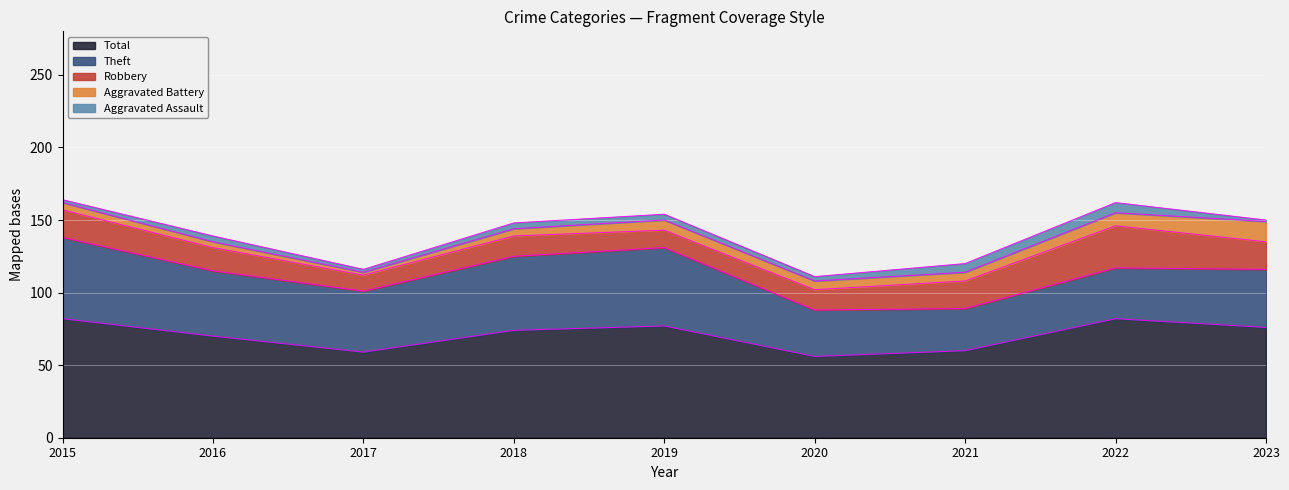

True or false: Robbery and Theft intersect in this chart.

False